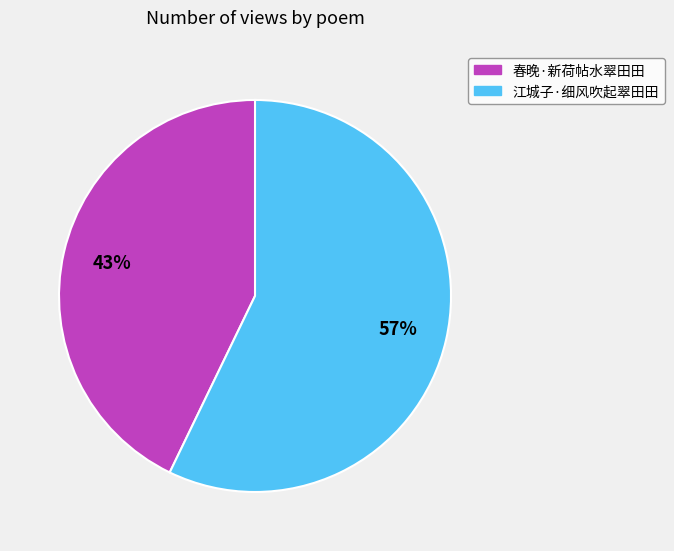

To the nearest percent, what is the combined percentage of 春晚·新荷帖水翠田田 and 江城子·细风吹起翠田田?

100%